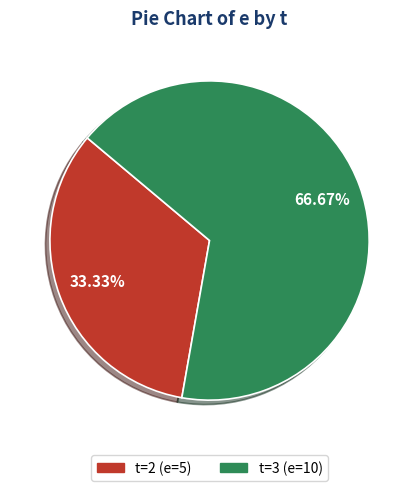

Is there a majority slice in this chart?

Yes